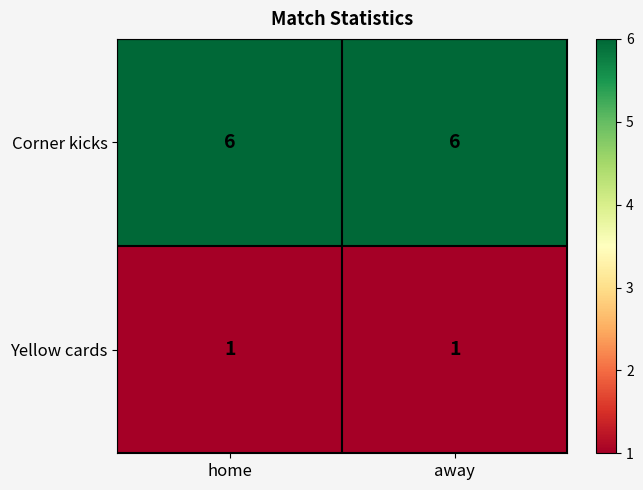

At how many categories does at least one series exceed 4?

2